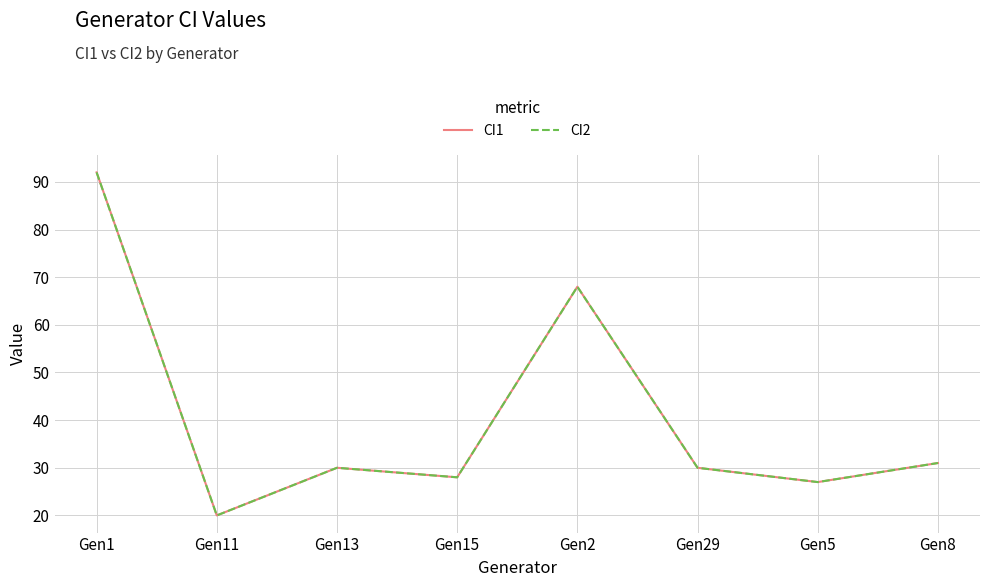

Is this an area chart (filled region under the line)?

No